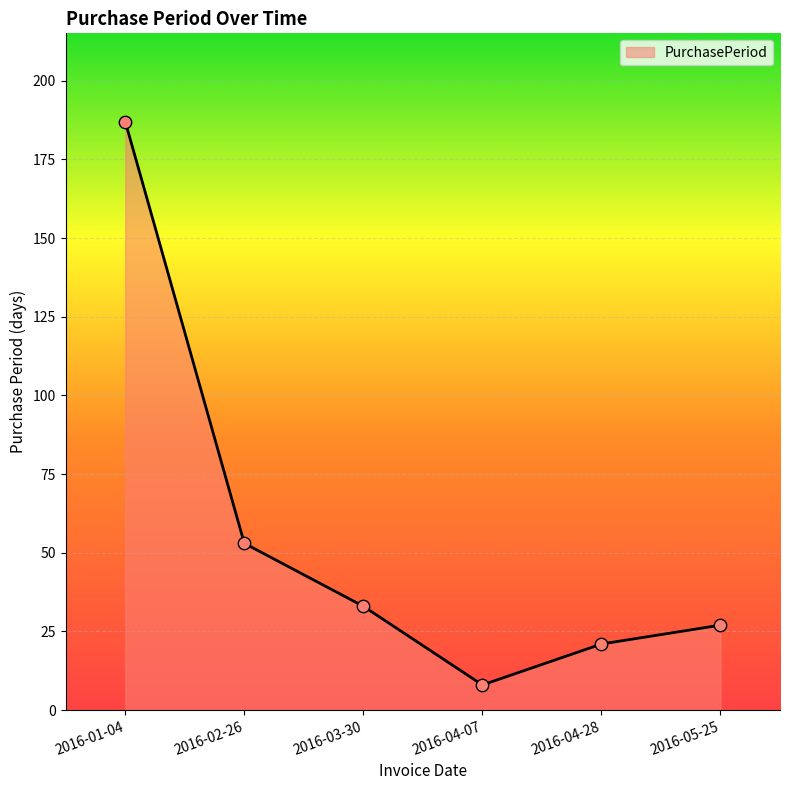

What is the change in value from 2016-02-26 to 2016-04-28?

-32